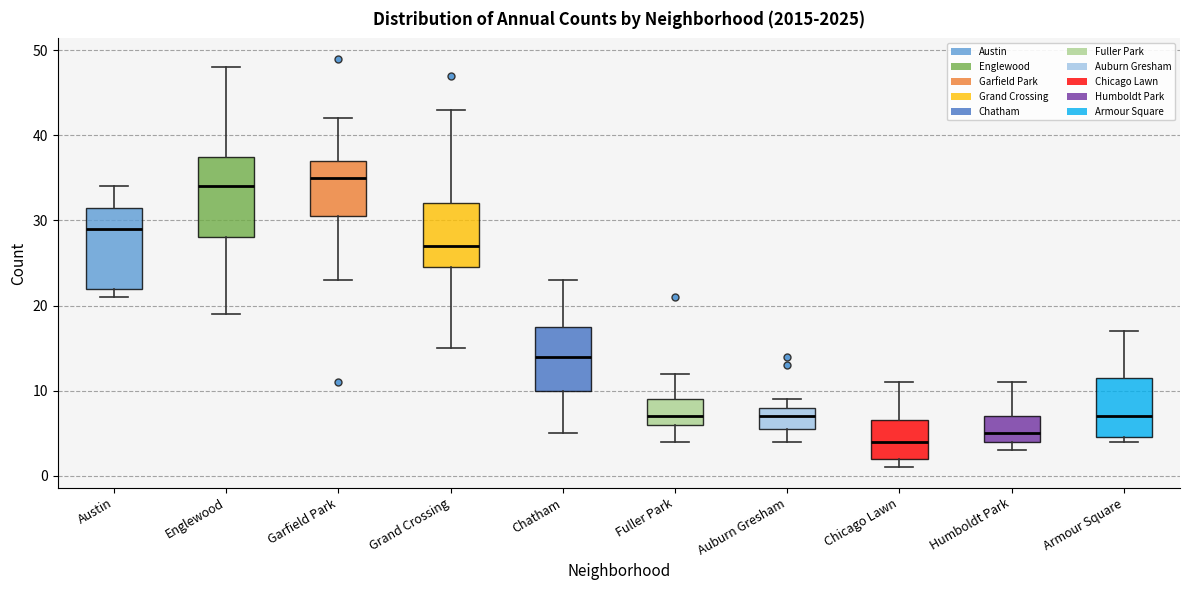

Where is the lower edge of the box for Grand Crossing on the y-axis? The values are not printed on the chart, so give them approximately, as read against the axis.

25